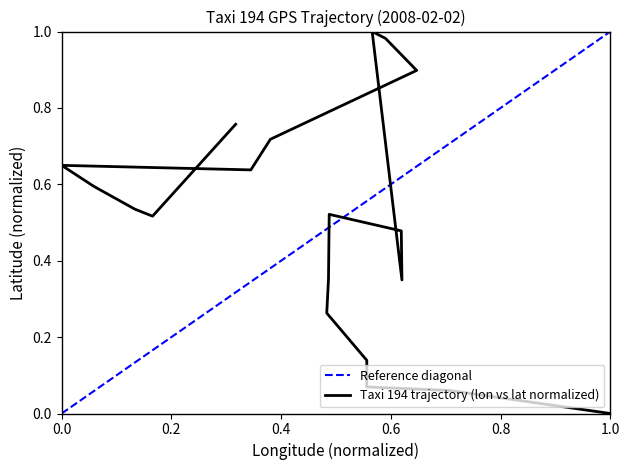

Does the chart have visible grid lines?

No